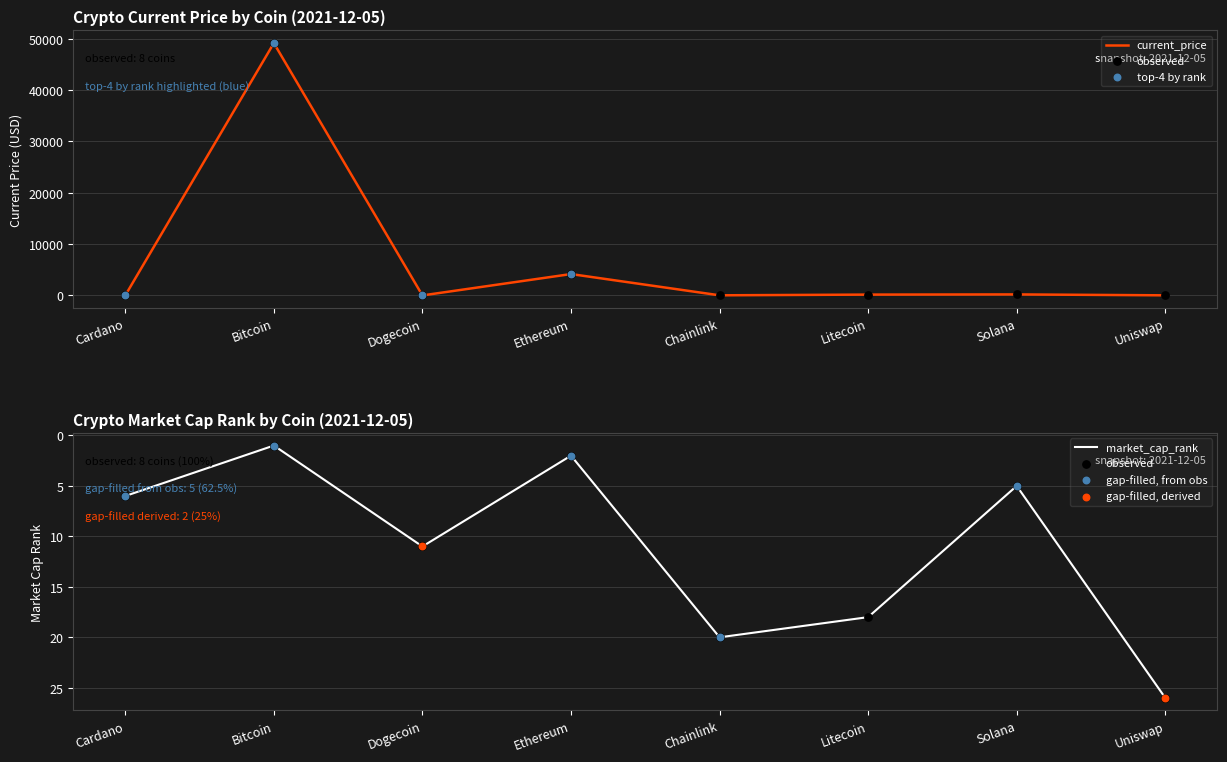

At how many categories does at least one series exceed 19394?

1